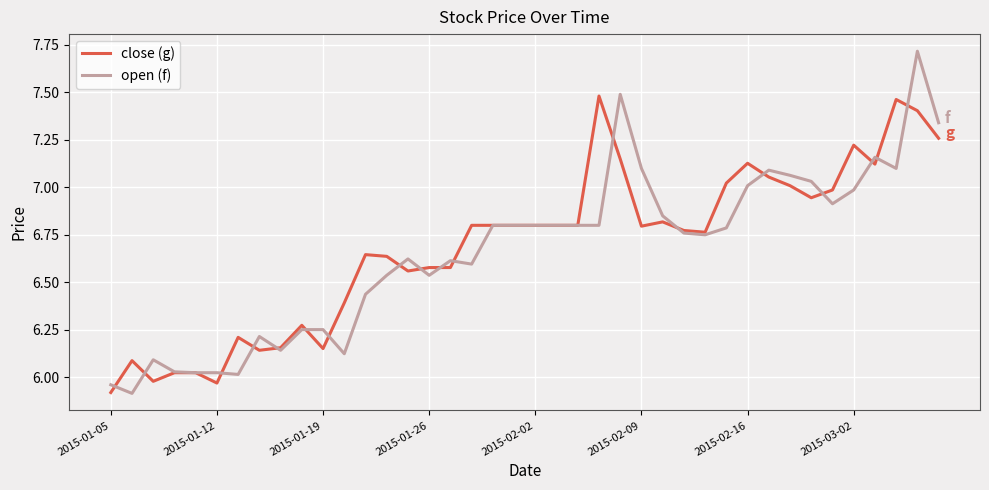

Rank the series by their maximum value, from lowest to highest.

close (g), open (f)